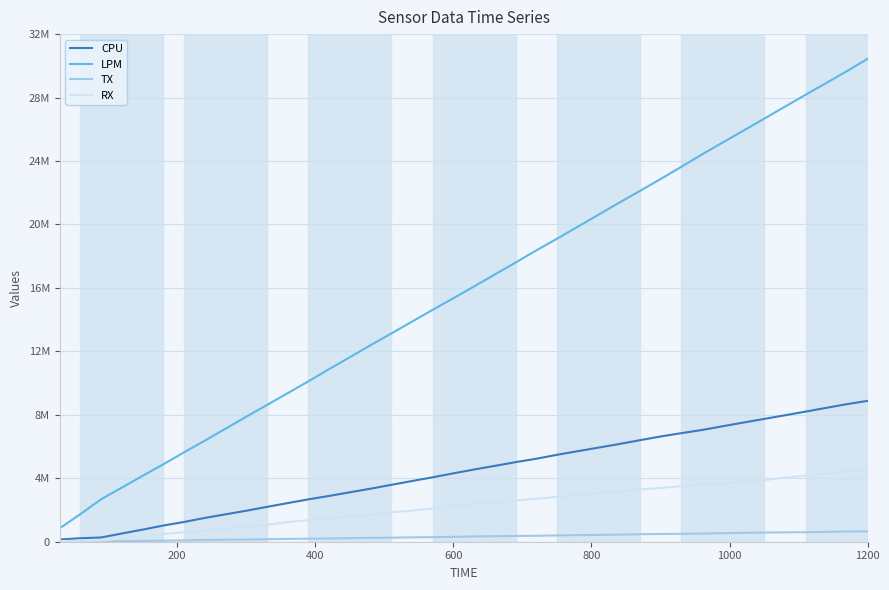

Does the chart have visible grid lines?

Yes